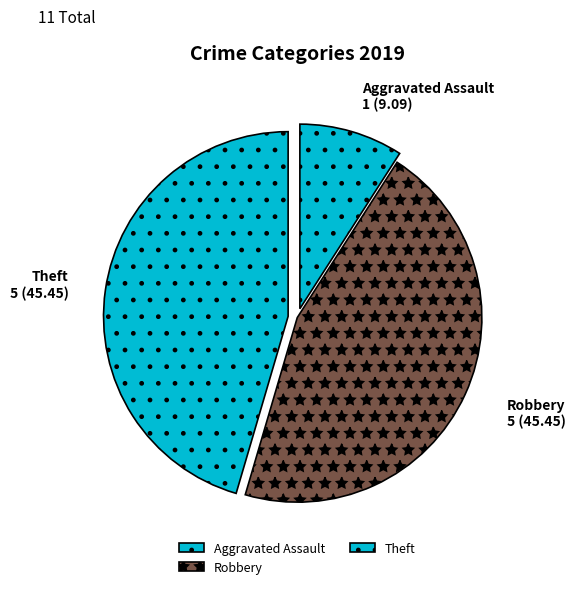

Is it true that Theft is 45% of the pie?

True